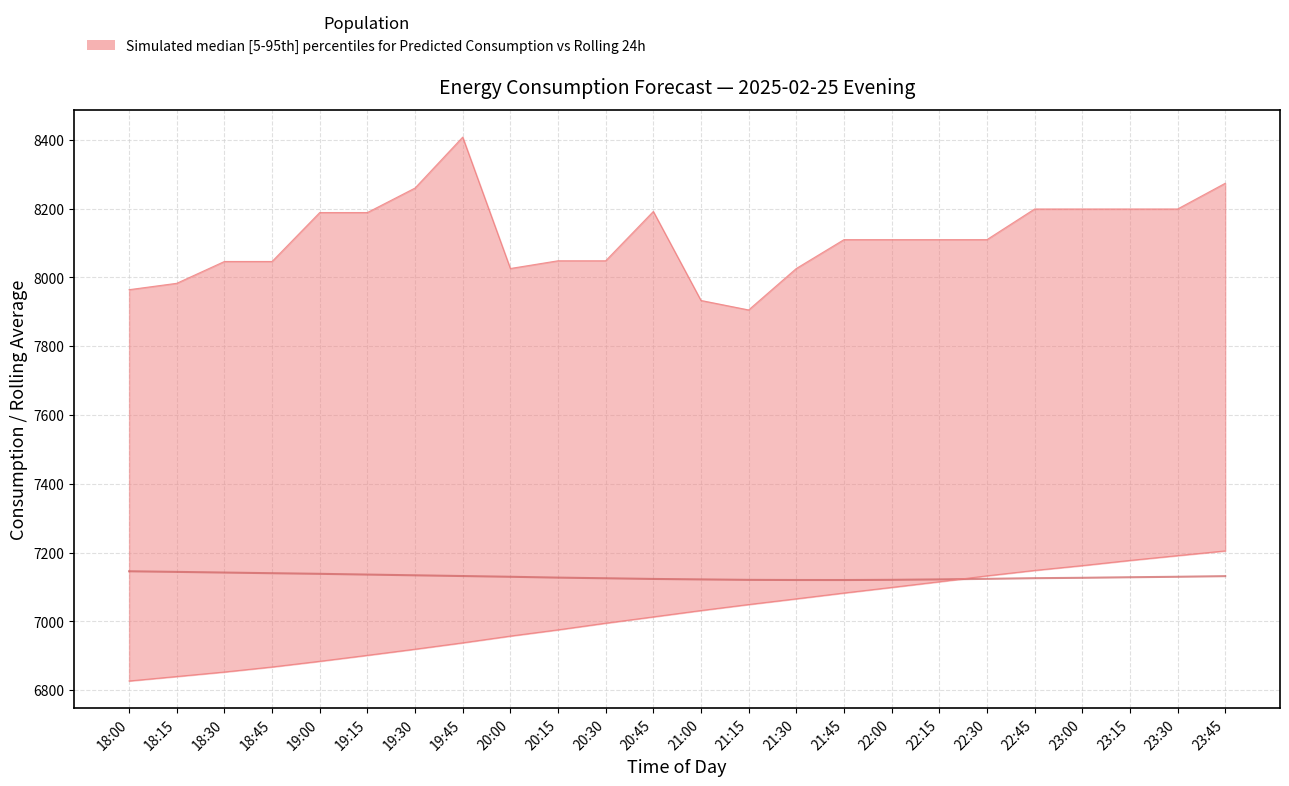

What is the difference between the maximum and minimum values in the rolling_24h (lower) series?

378.2